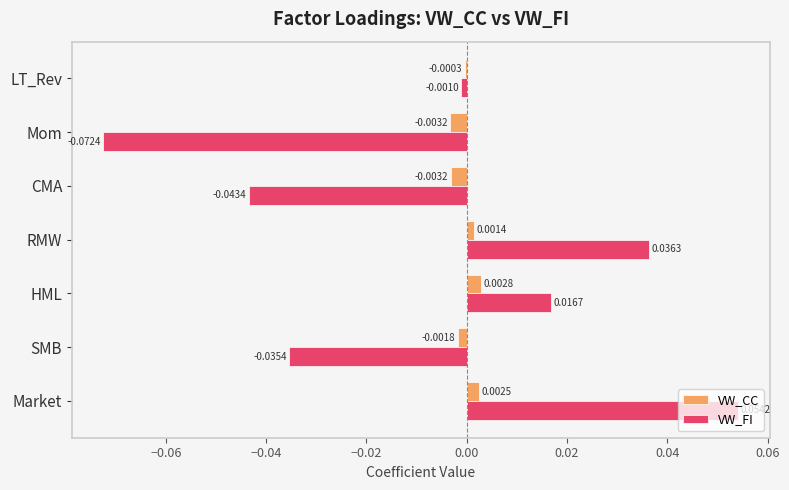

At which label is VW_CC closest to 0?

LT_Rev